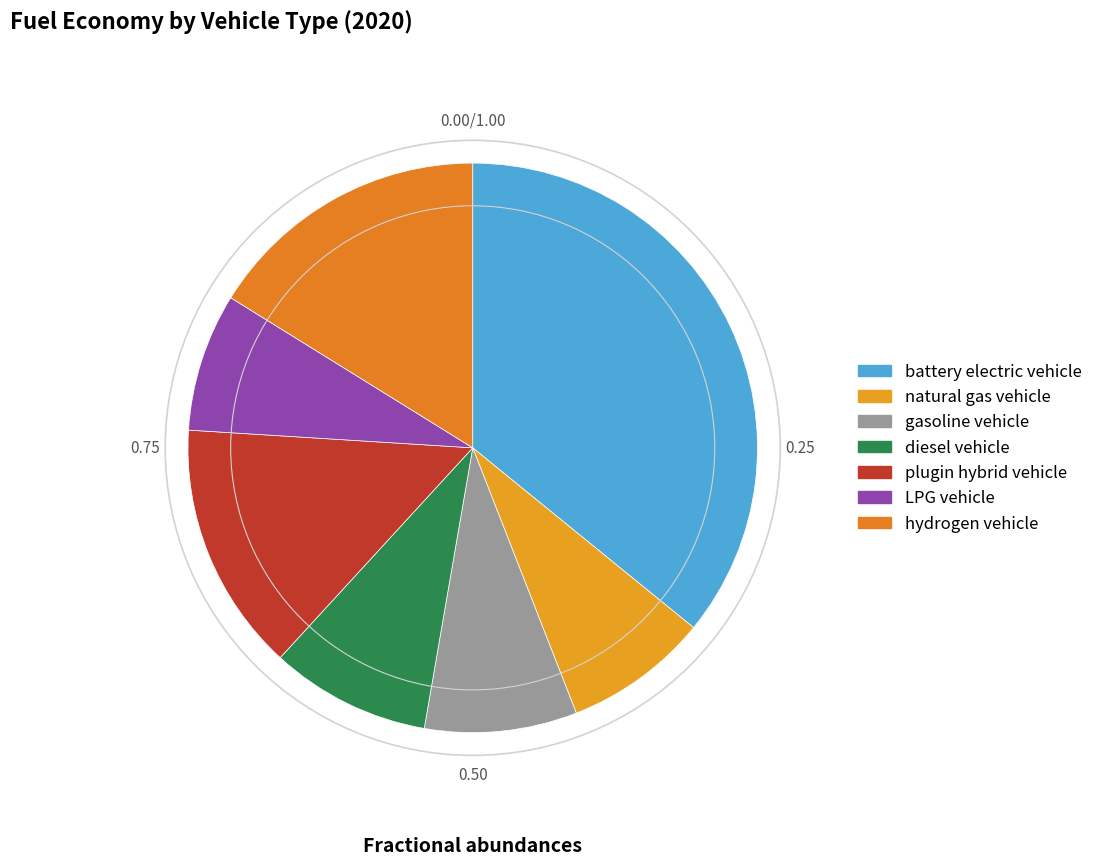

Is natural gas vehicle the majority of the pie?

No